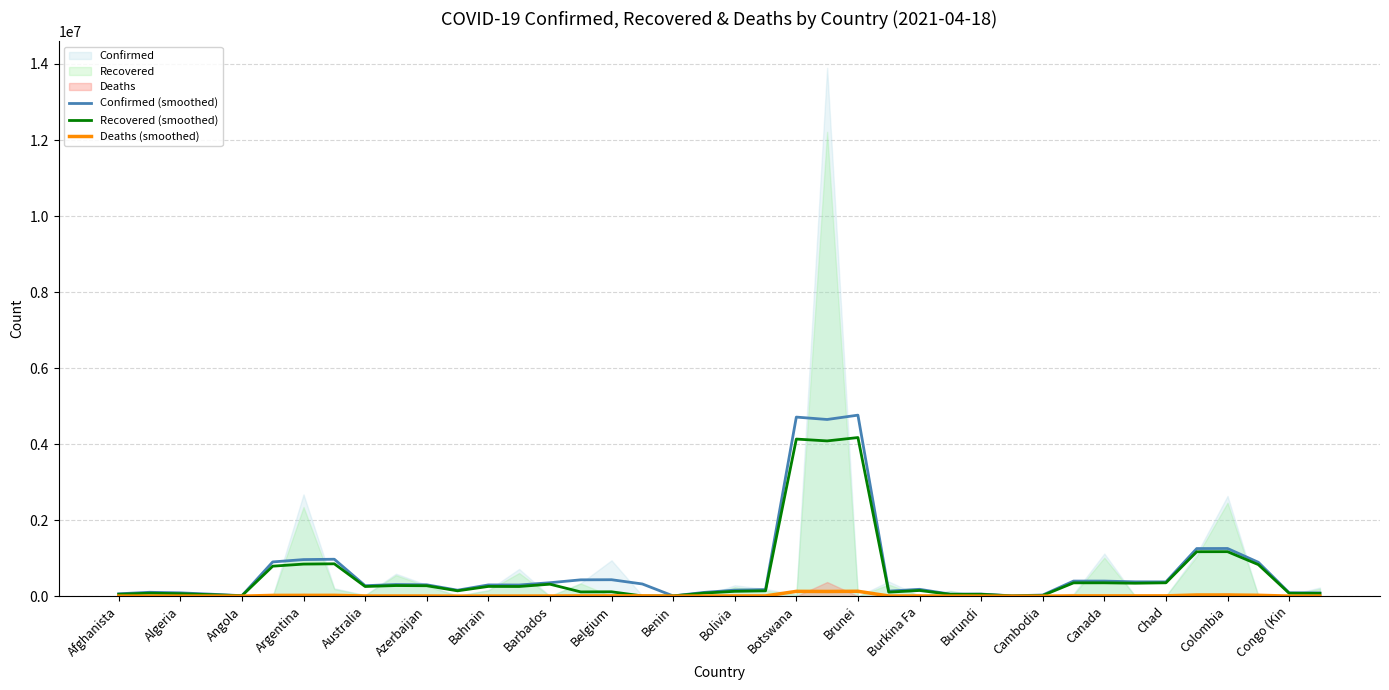

What is the highest value of the Confirmed (smoothed) series?

4762091.7